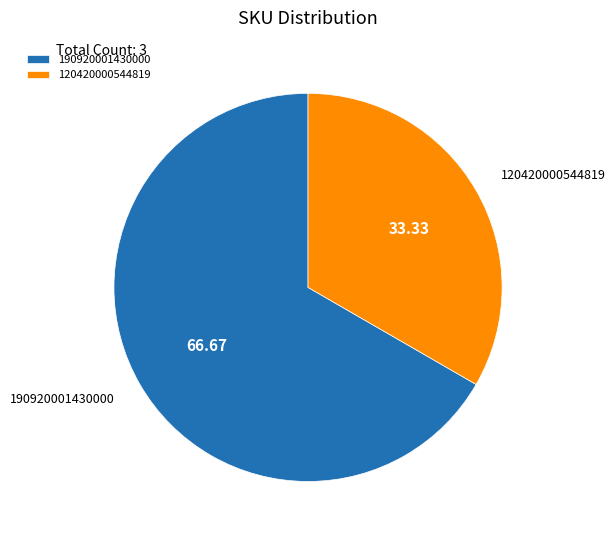

Which category has the smallest portion of the pie?

120420000544819